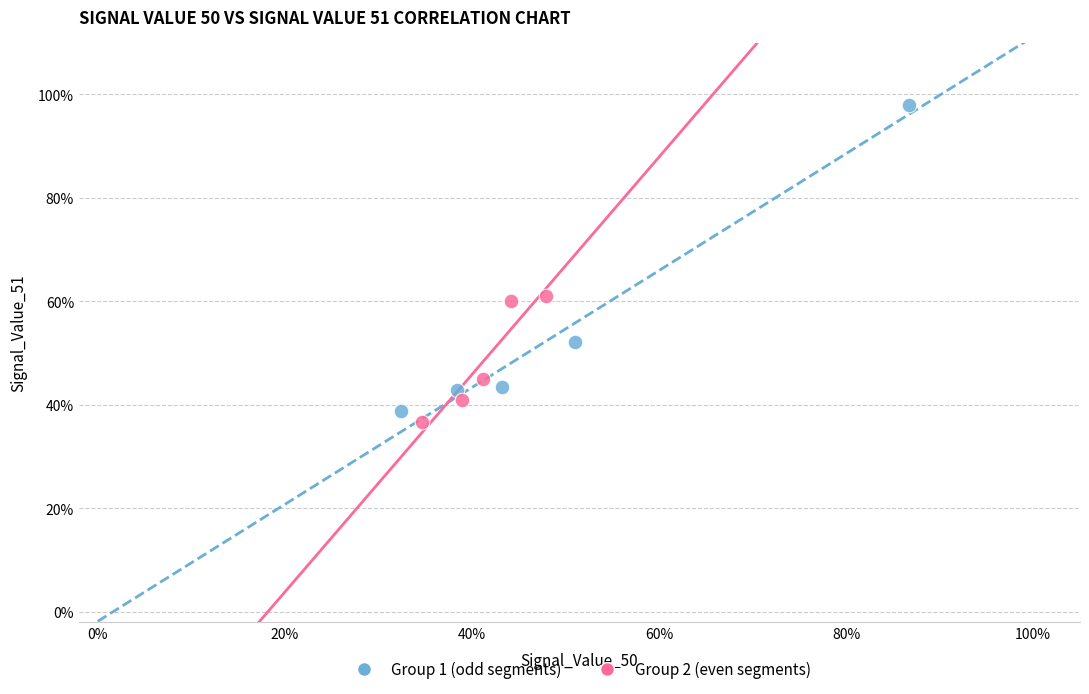

What are all the series names shown in the legend?

Group 1 (odd segments), Group 2 (even segments)